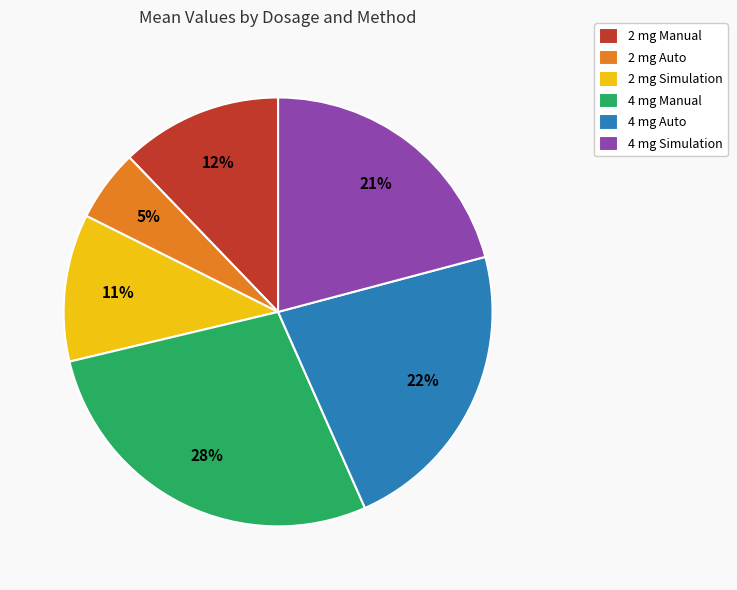

How many segments does this pie chart have?

6